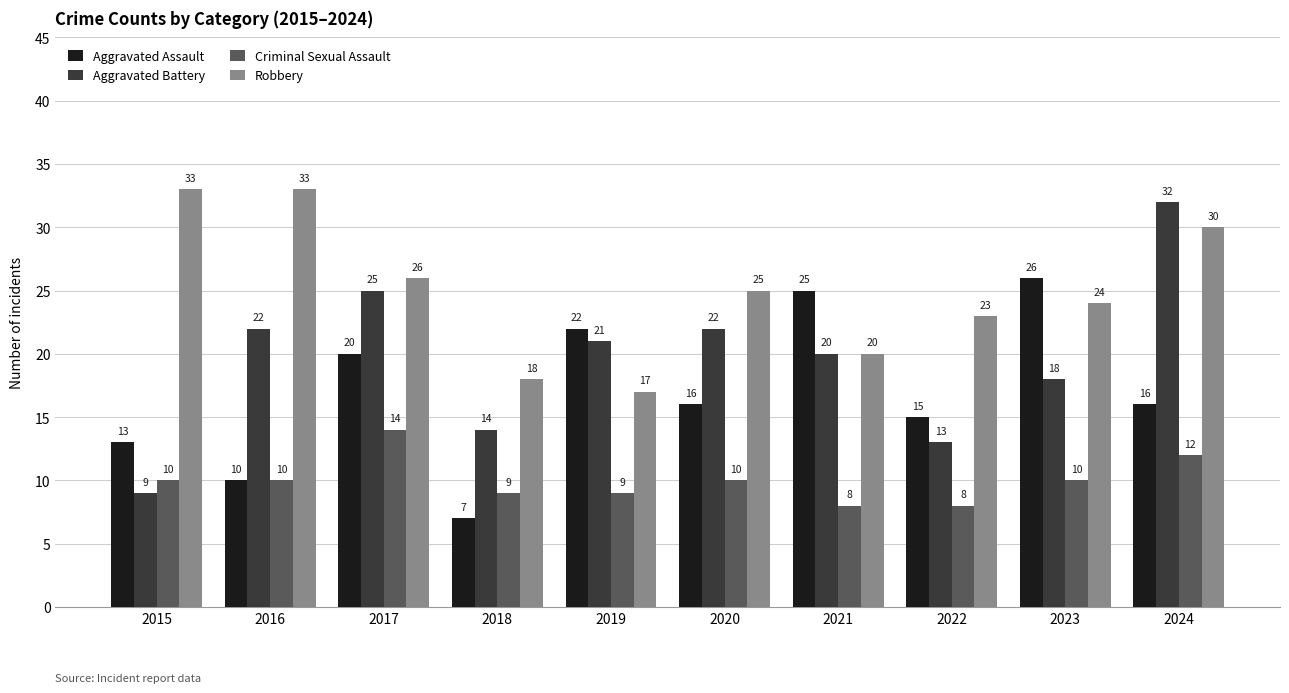

What is the value of the Criminal Sexual Assault bar at the 3rd from the left?

14